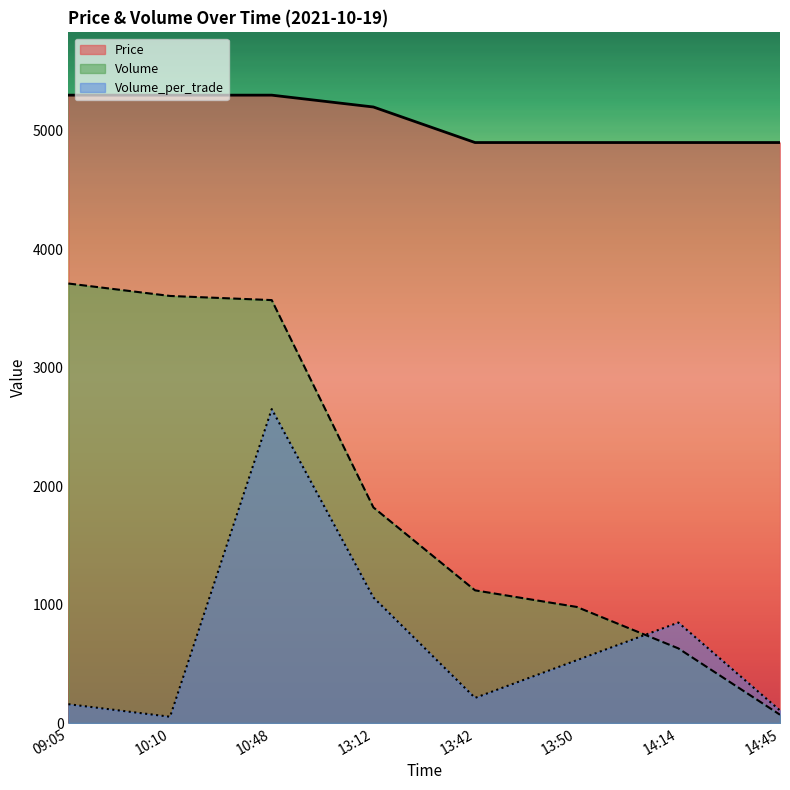

At which category is the sum across all series the highest?

10:48